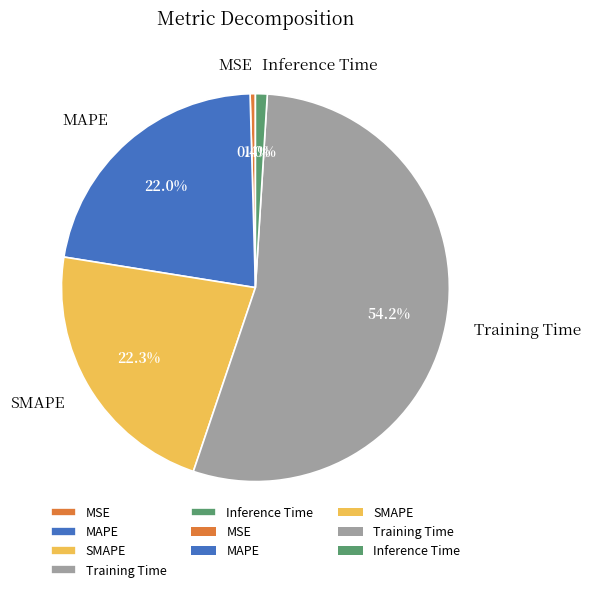

Is Training Time the majority of the pie?

Yes